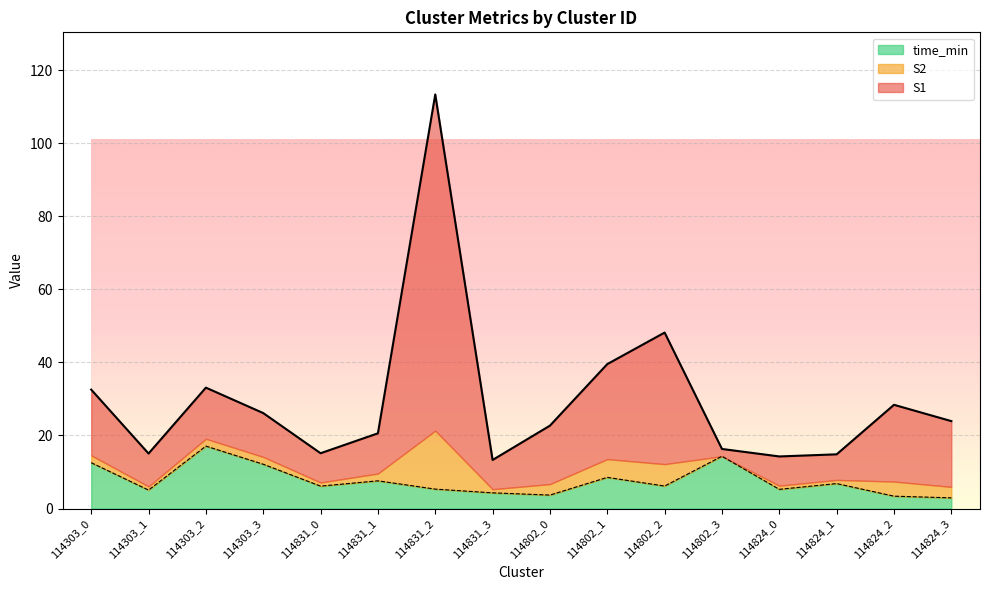

In time_min, how many points are higher than both neighbors (excluding endpoints)?

5